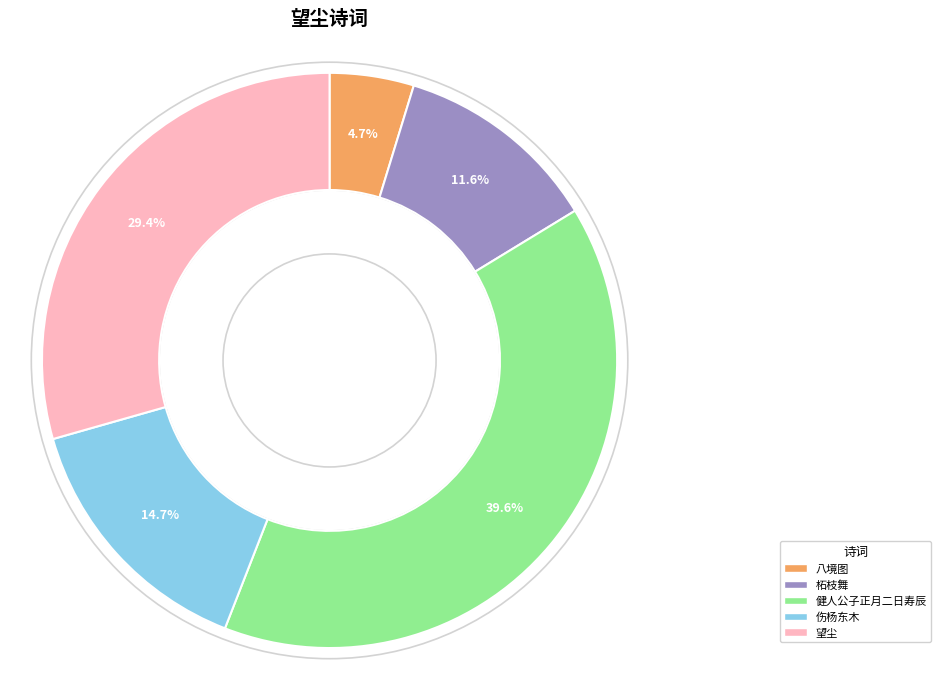

Count the number of slices in the pie.

5